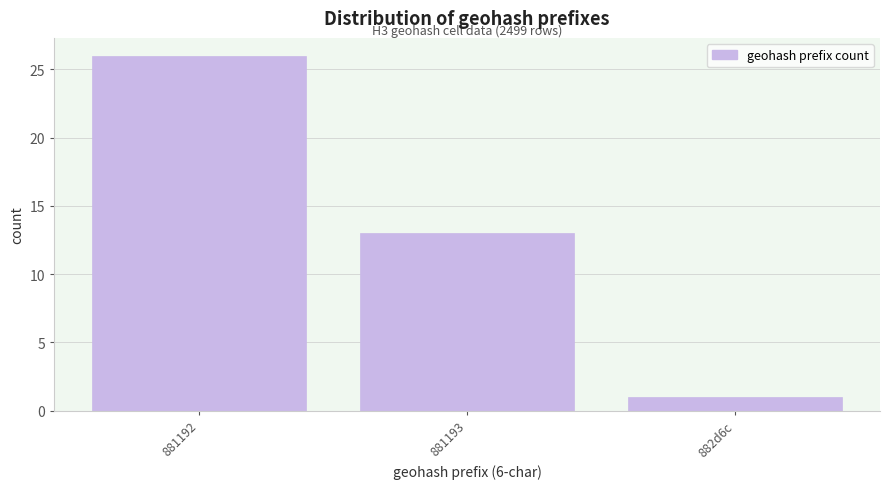

Reading left to right, what are all the values shown in this chart?

26	13	1